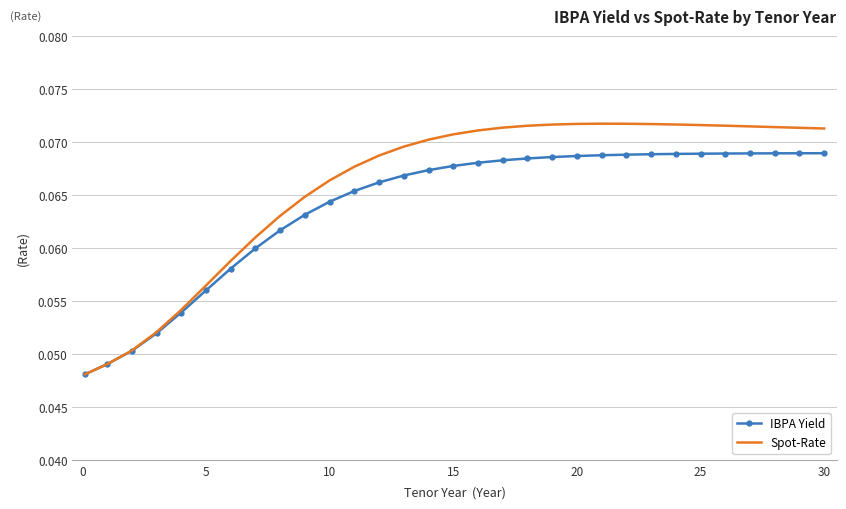

Rank the series by their average value, from lowest to highest.

IBPA Yield, Spot-Rate